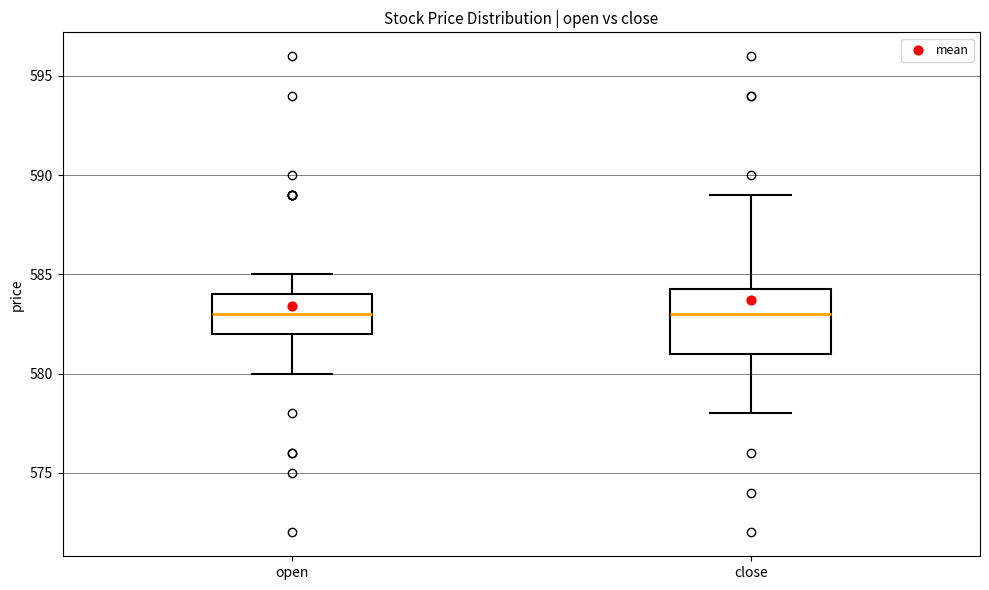

Comparing the boxes themselves (not the whiskers), which one is the tallest?

close